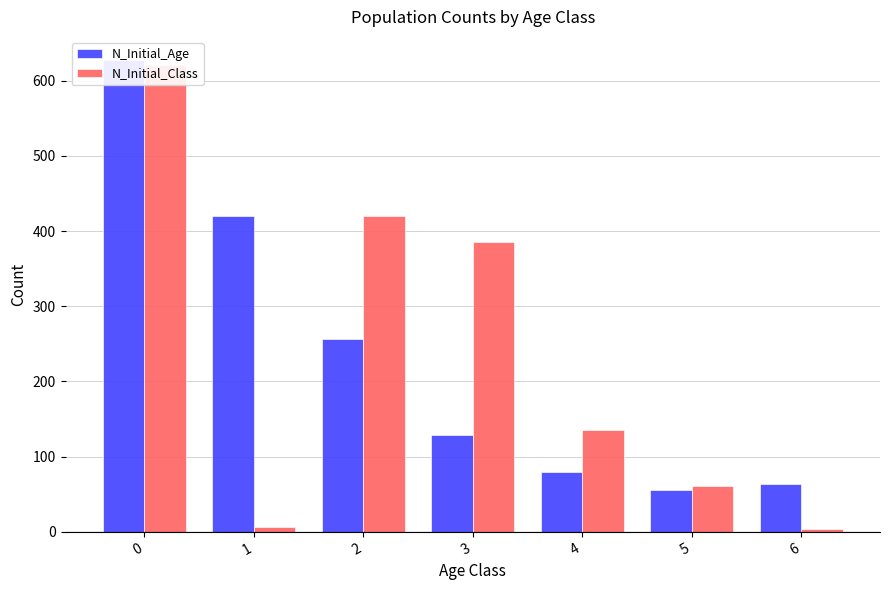

The N_Initial_Age series shows 67 at 3. True or false?

False